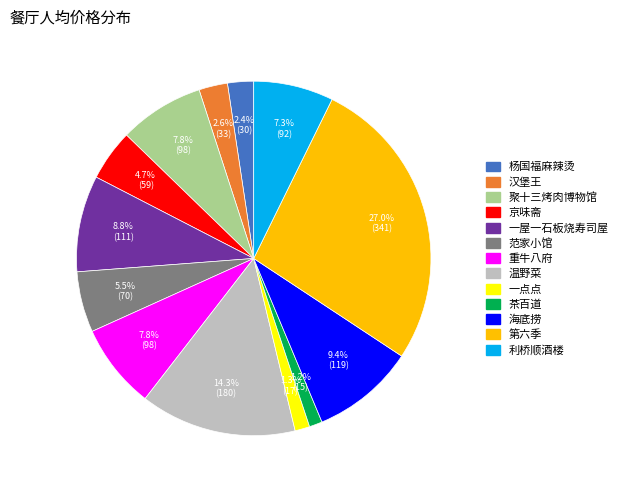

Count the number of slices in the pie.

13